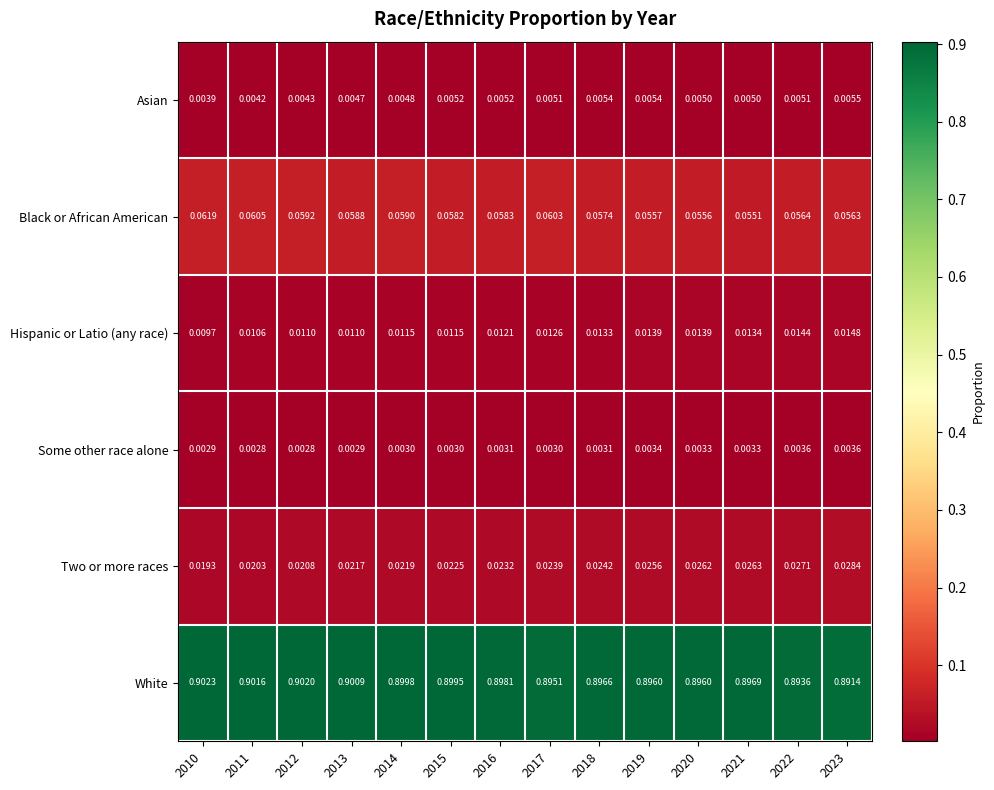

At which category is the sum across all series the highest?

2022